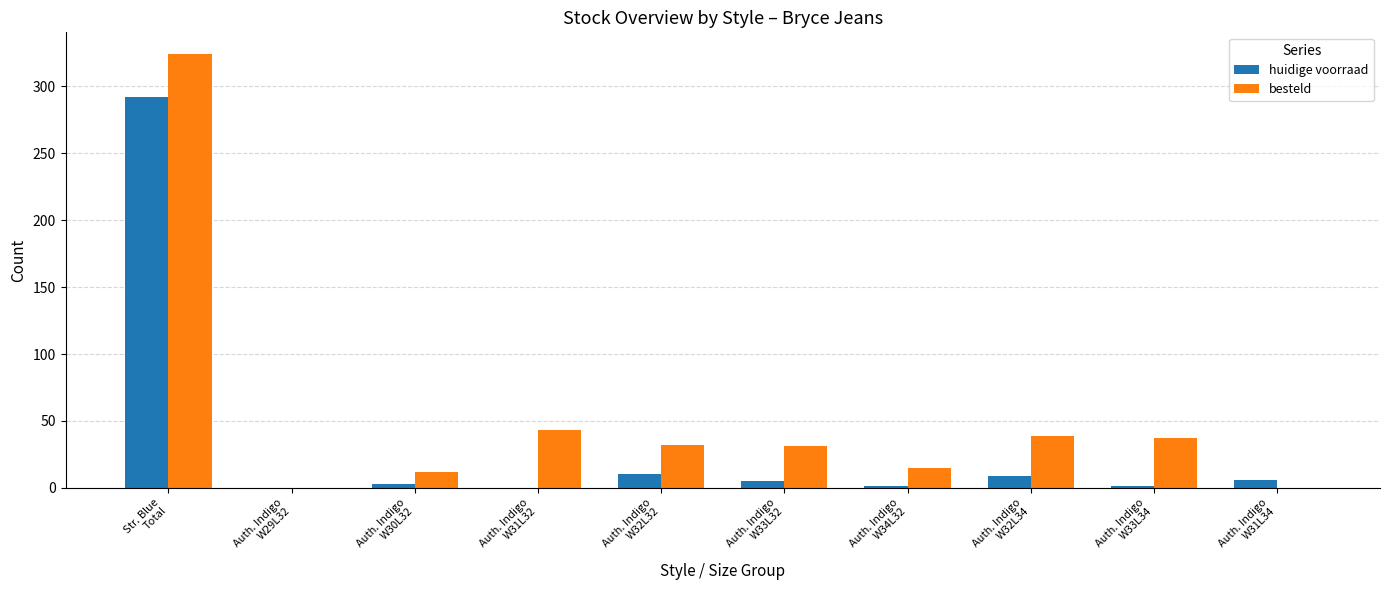

How many groups of bars are there?

10